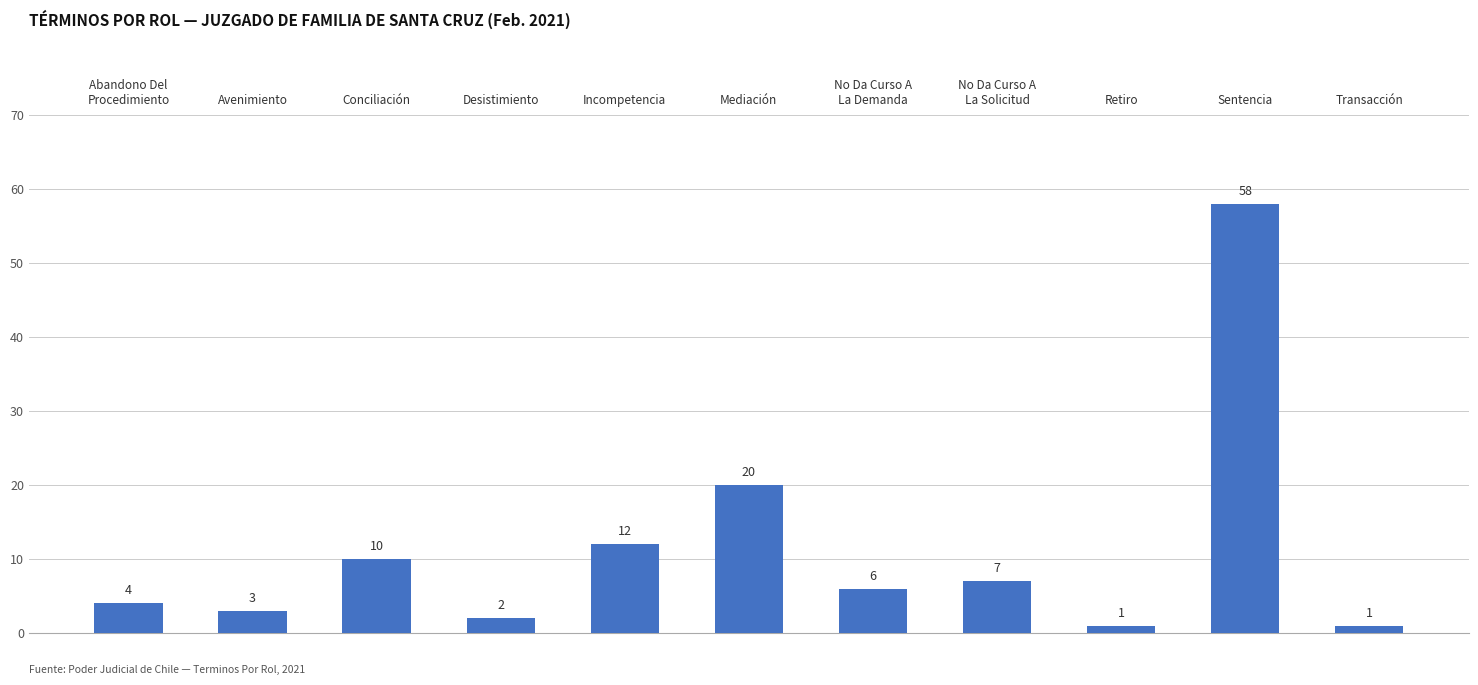

The chart shows a value of 2 at Desistimiento. True or false?

True